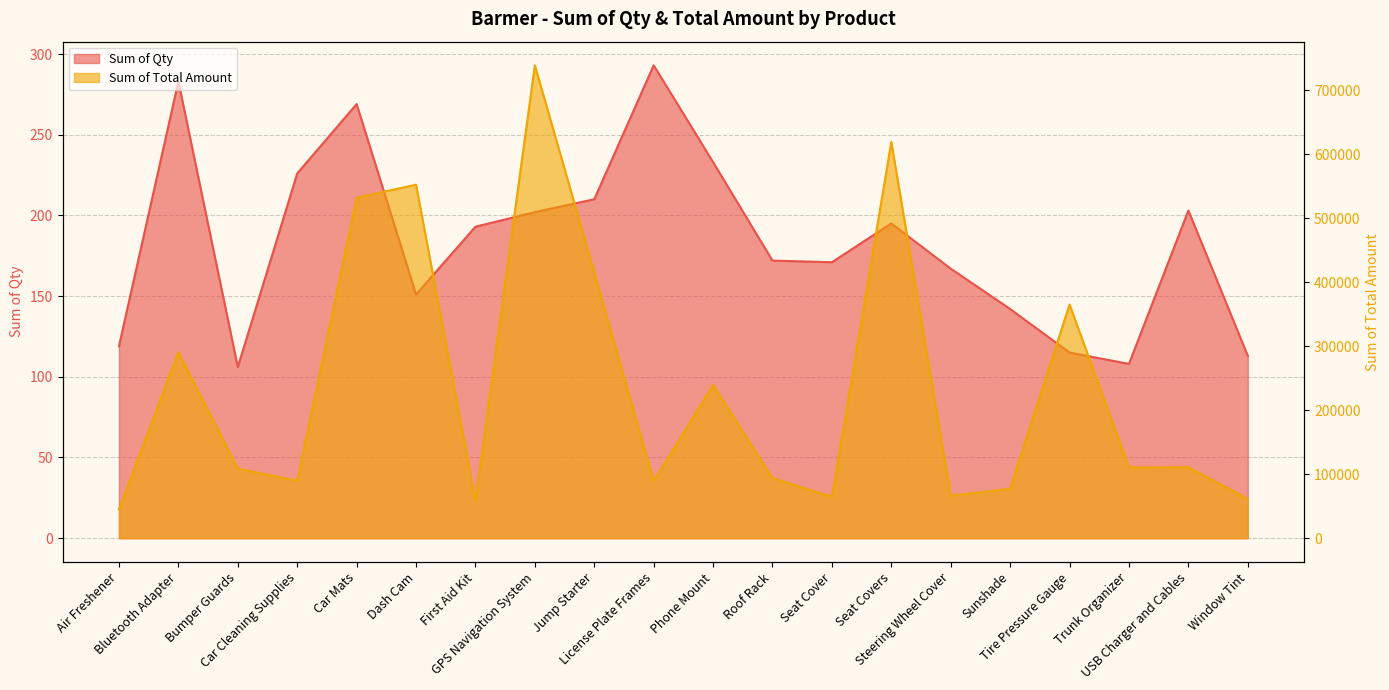

What is the lowest value of the Sum of Qty series?

106